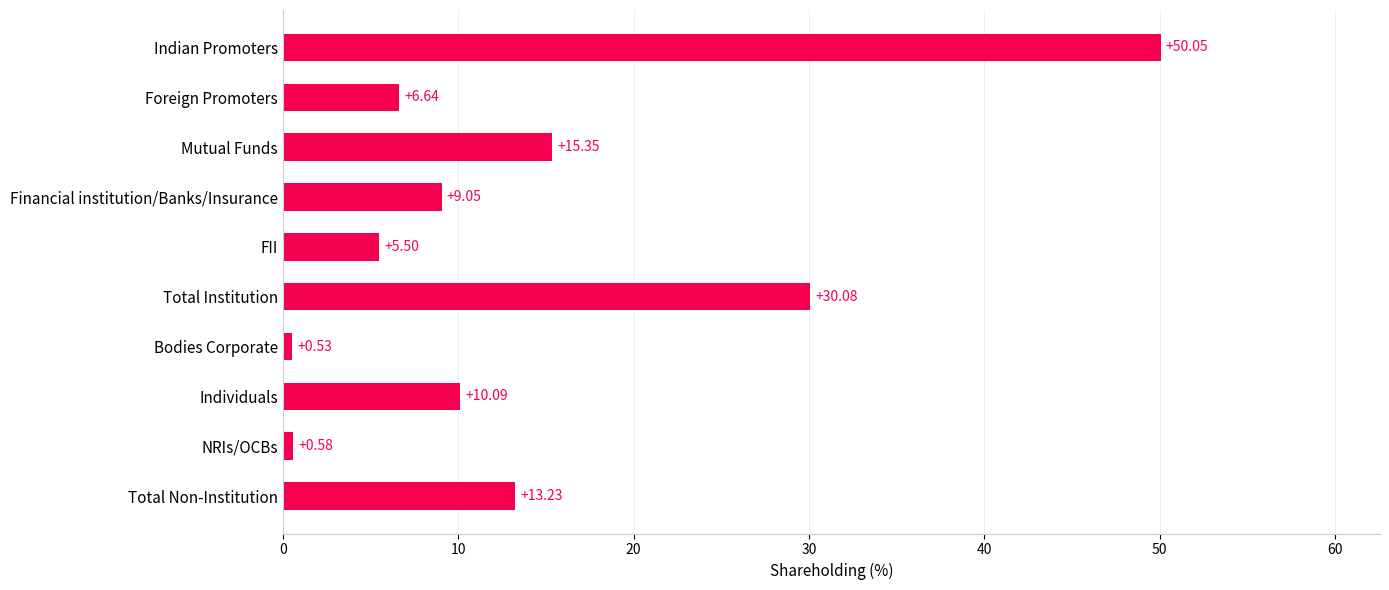

How many values exceed 10?

5